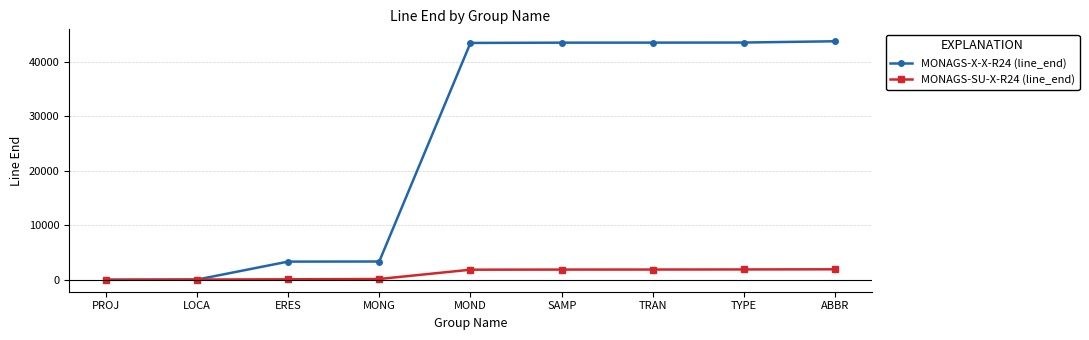

What is the value of the MONAGS-SU-X-R24 (line_end) point at the 8th from the left?

1901